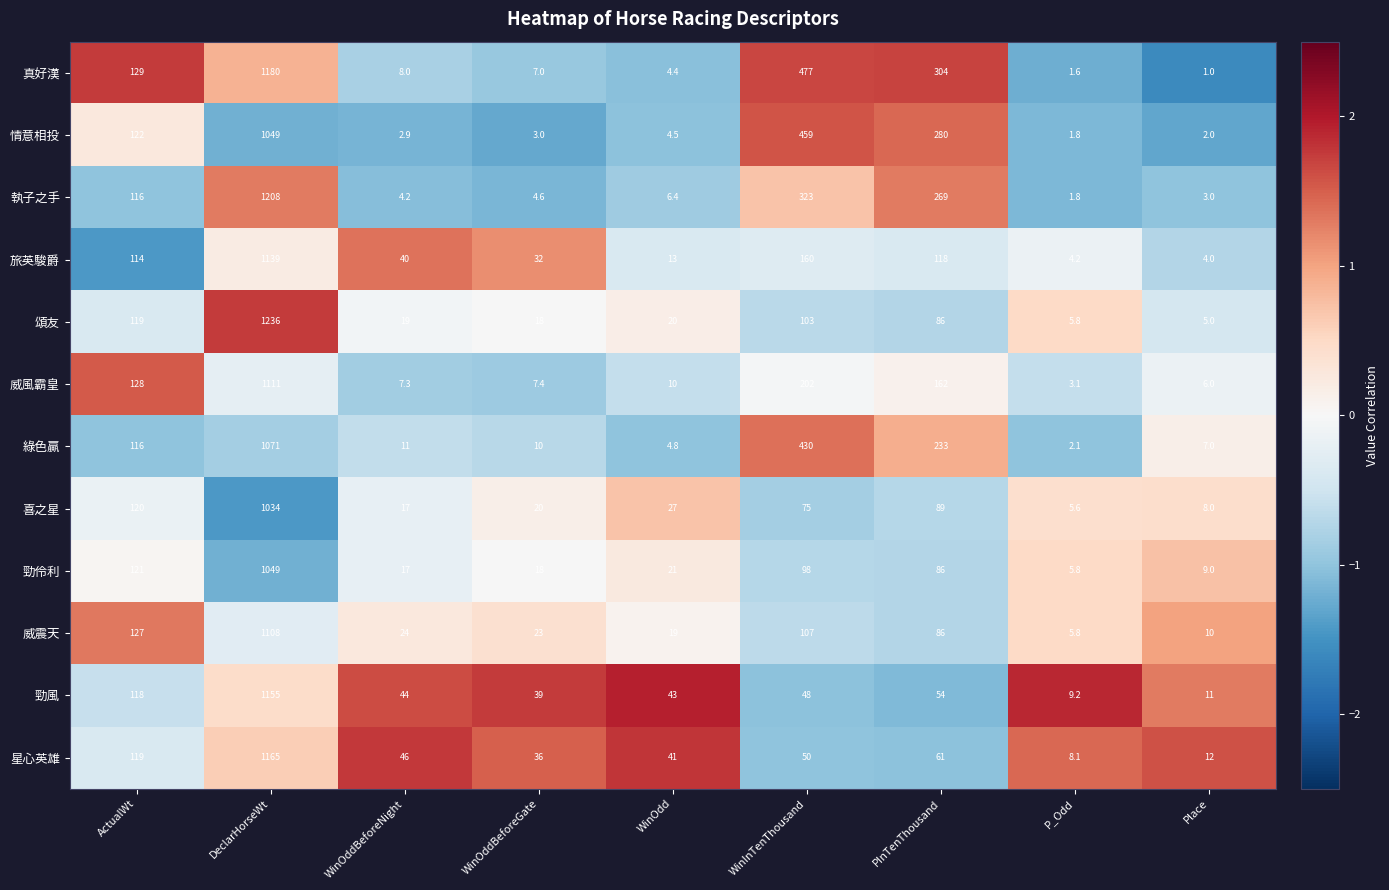

What is the difference between the maximum and minimum values in the 星心英雄 series?

1156.9